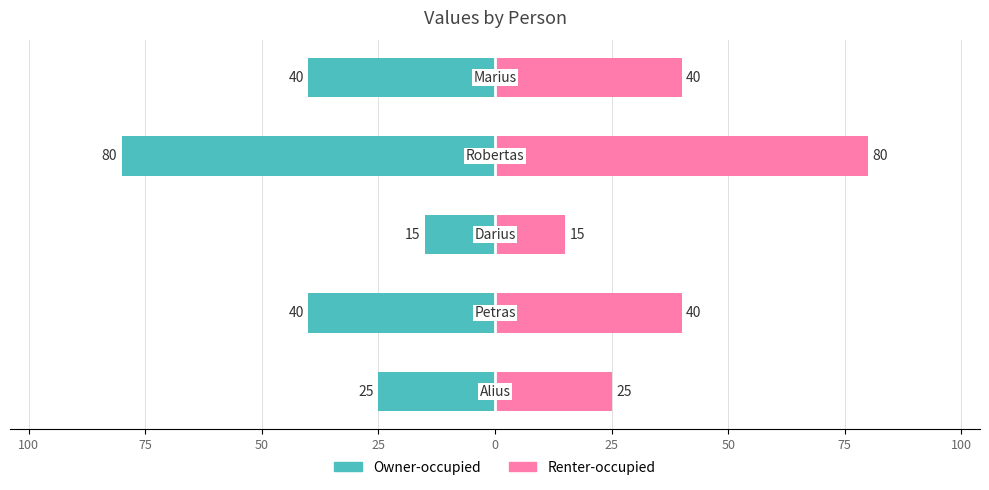

Between 100 and 50, which series saw the biggest shift?

Owner-occupied